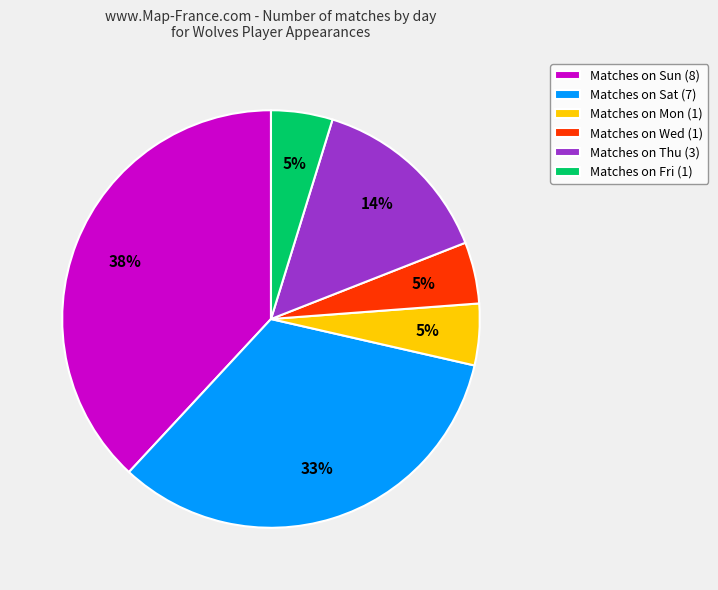

True or false: Matches on Thu (3) accounts for 9% of the total.

False